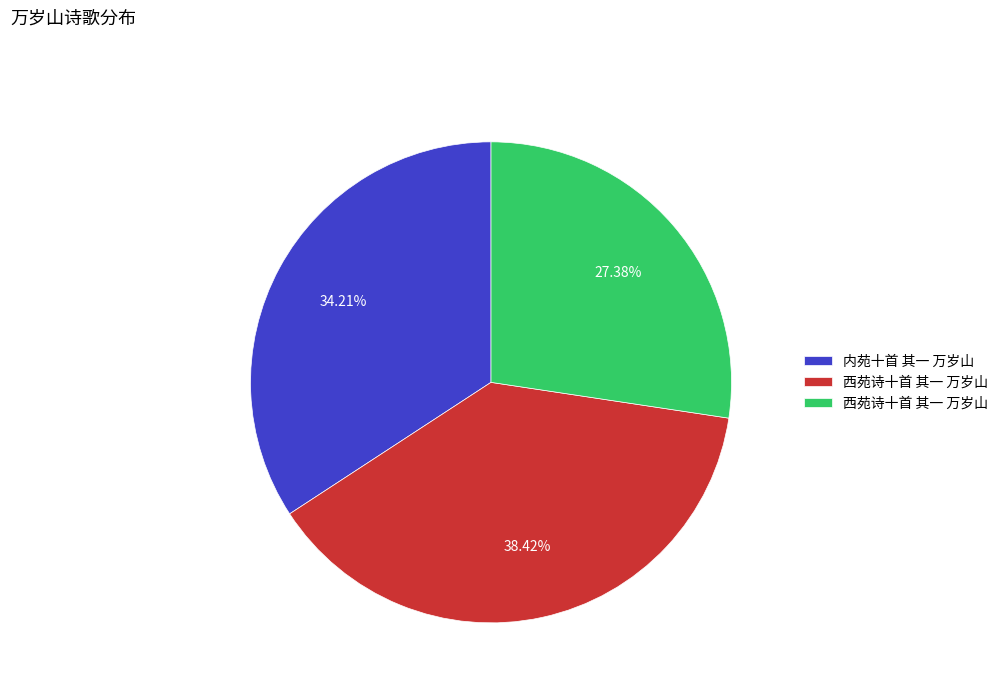

Does any single category account for the majority?

No